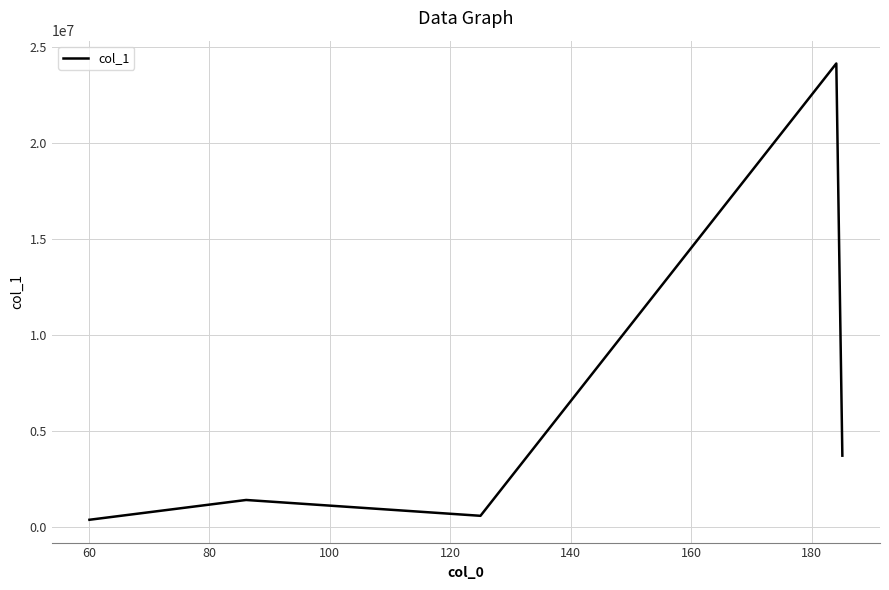

How many distinct data groups are displayed?

1